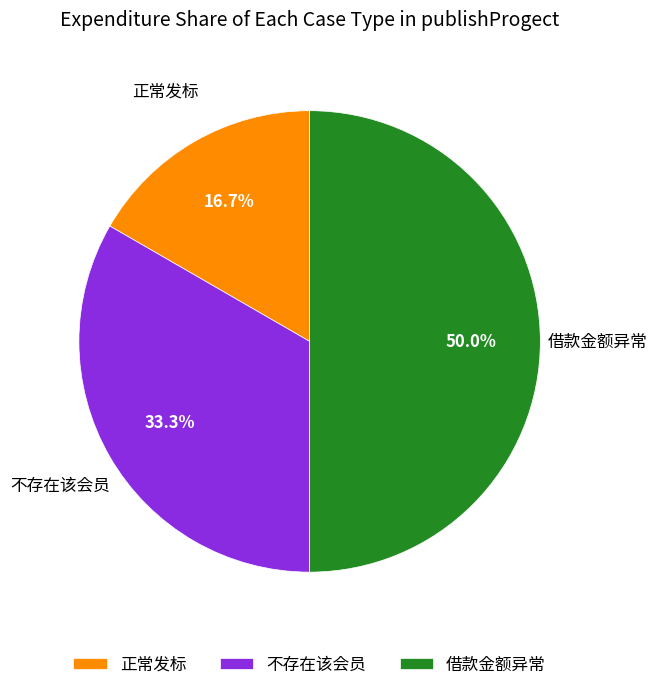

Is it true that 借款金额异常 is 50% of the pie?

True